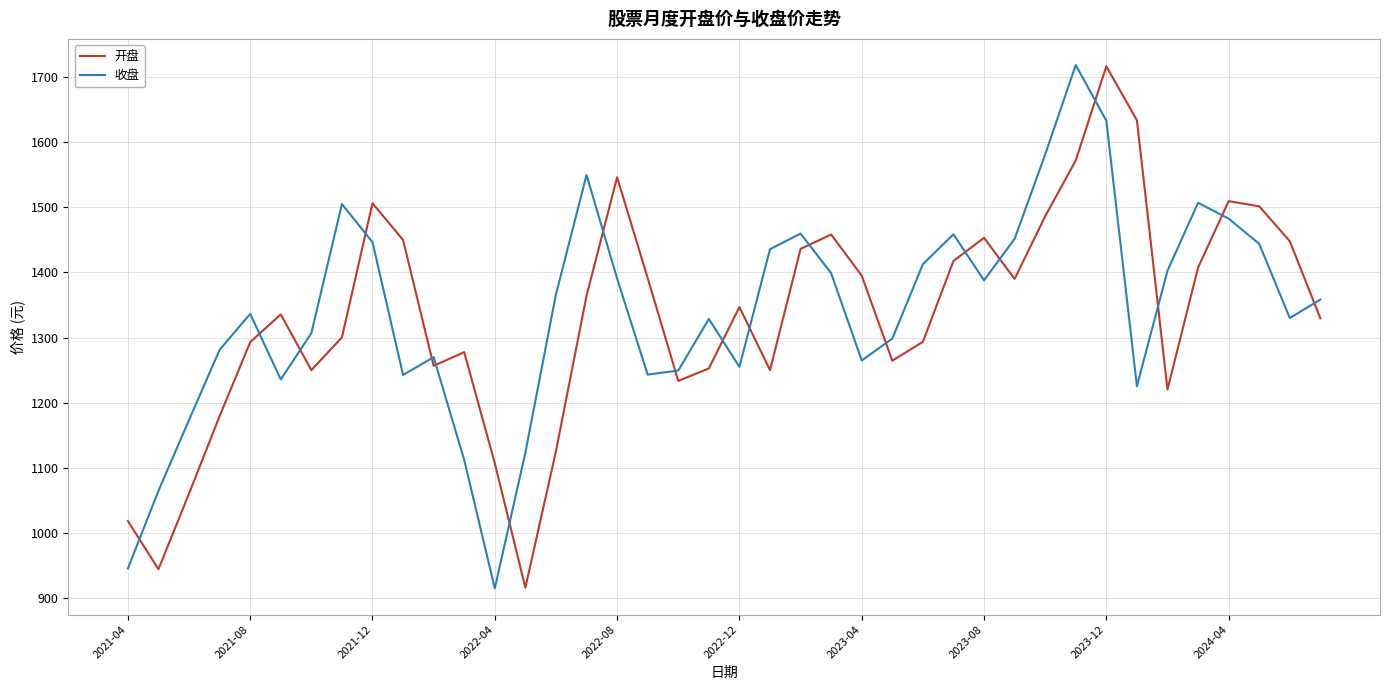

Which series ends up on top after the final intersection of 开盘 and 收盘?

收盘